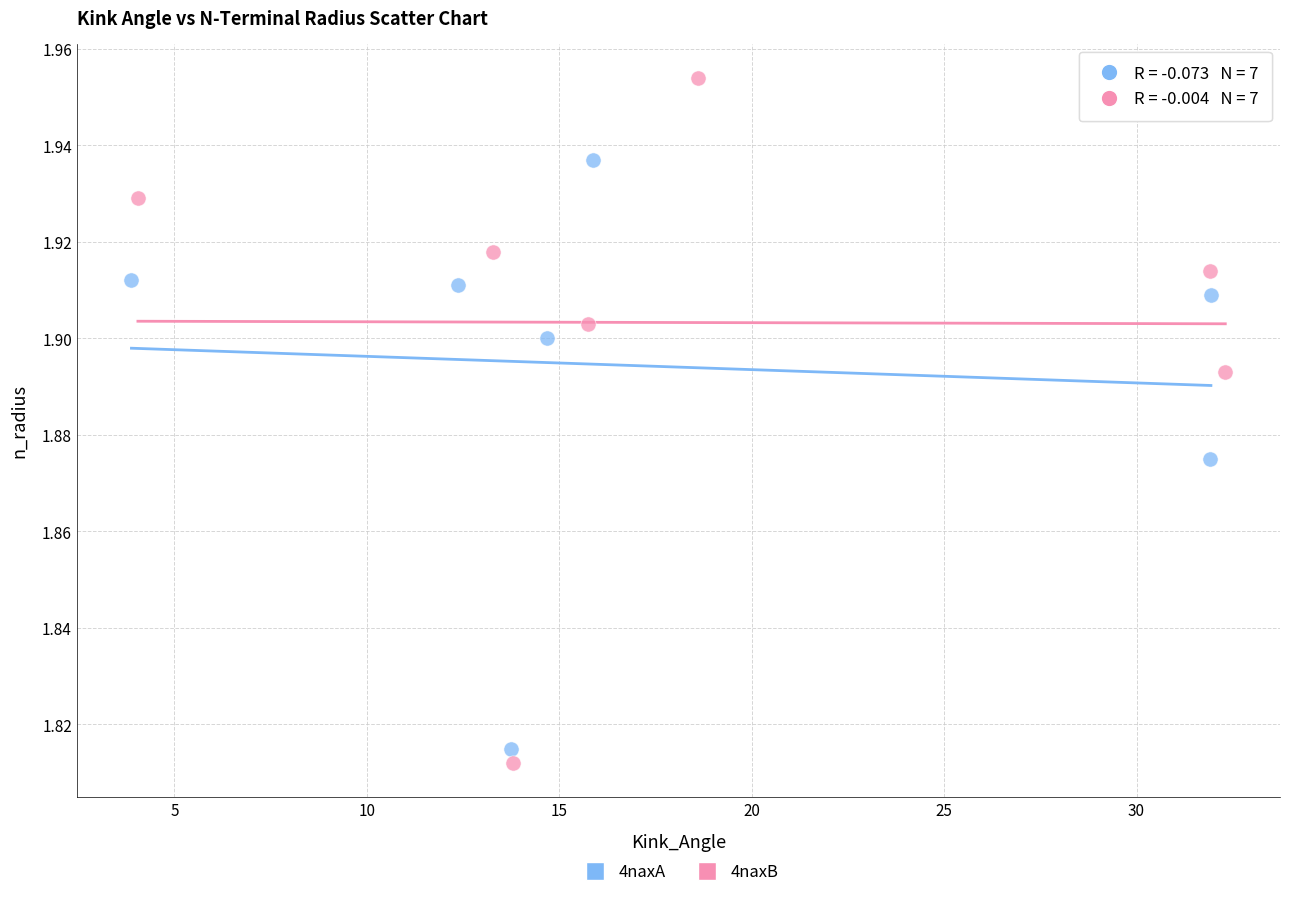

Which series contains the highest Y value?

4naxB